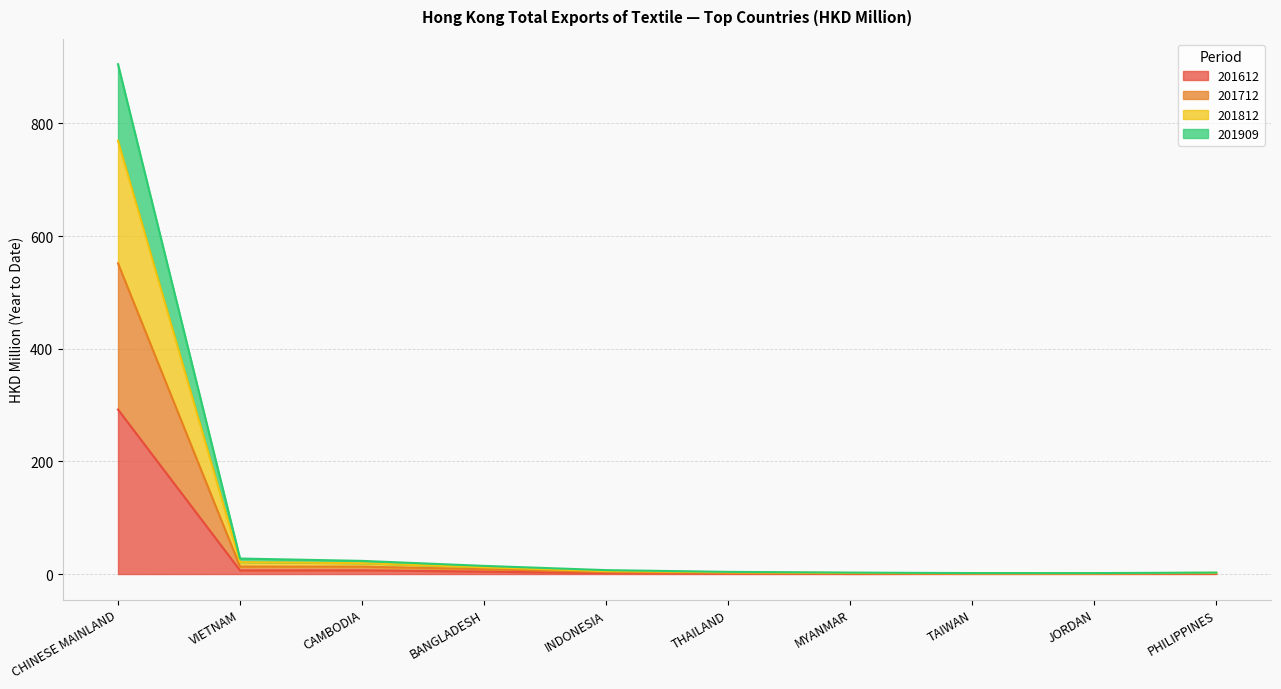

Which category has the highest value in the 201612 series?

CHINESE MAINLAND